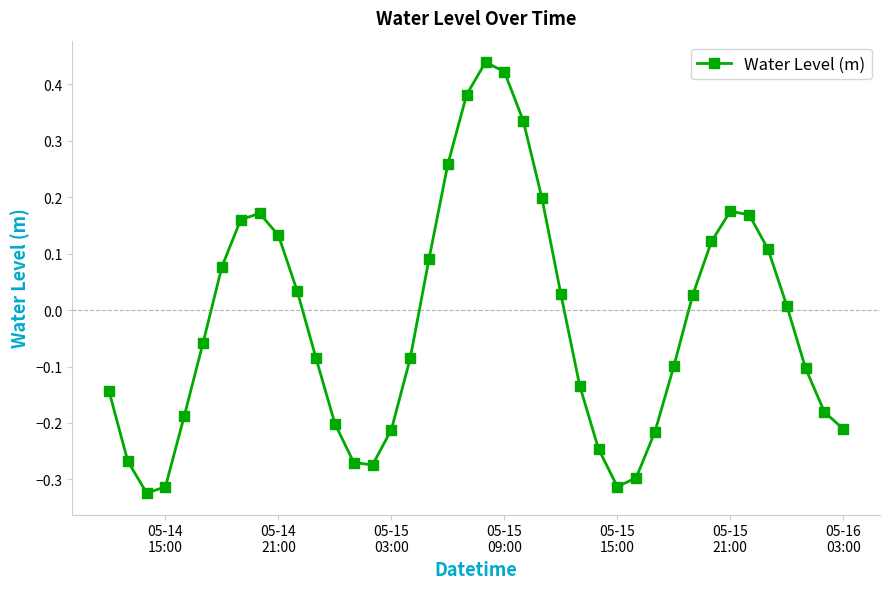

What is the difference between the maximum and minimum values?

0.8